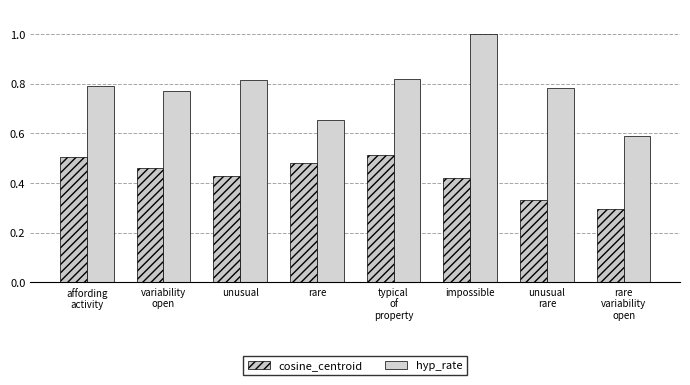

The value of hyp_rate at rare
variability
open is 0.6. True or false?

True